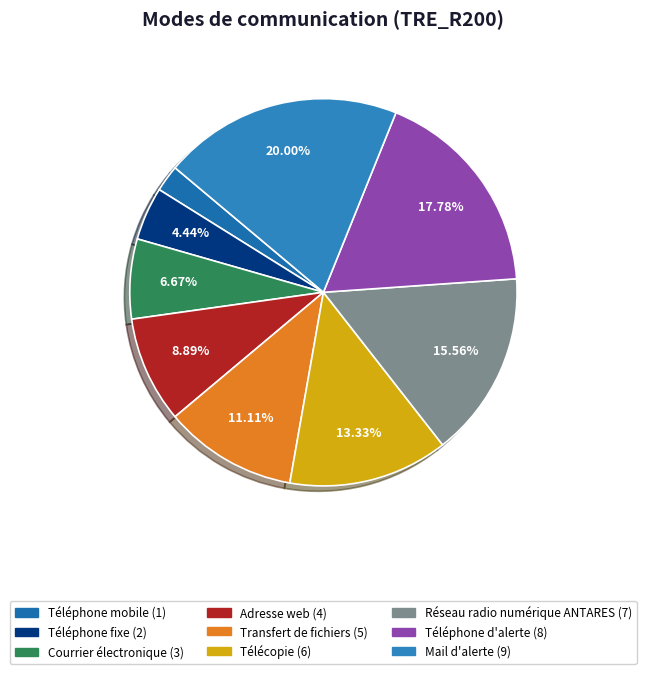

Which slice is the smallest?

Téléphone mobile